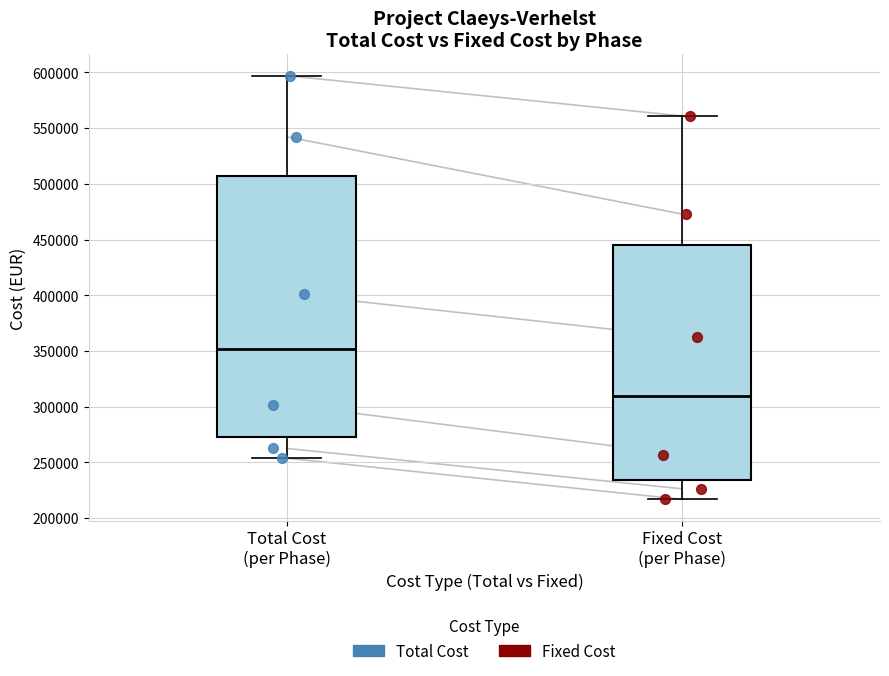

Where does the median line of the box for Fixed Cost (per Phase) sit on the y-axis? The values are not printed on the chart, so give them approximately, as read against the axis.

310000